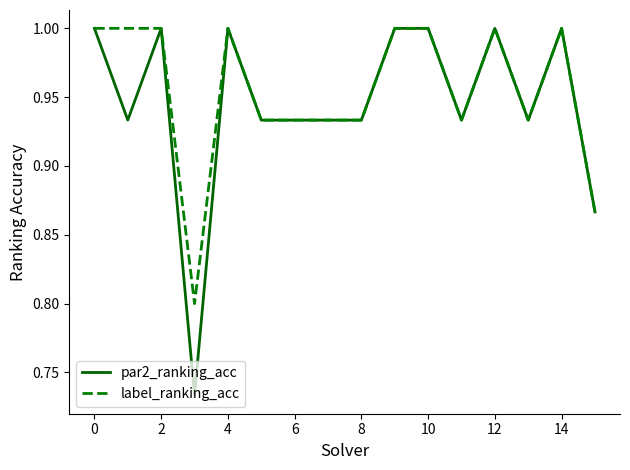

Count the number of data series in this chart.

2